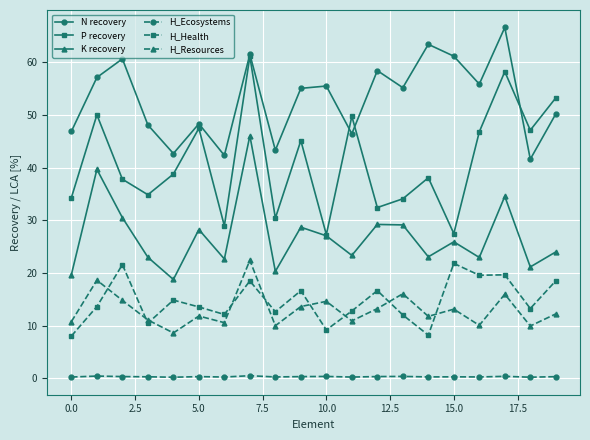

How many interior local peaks does the N recovery series have?

7